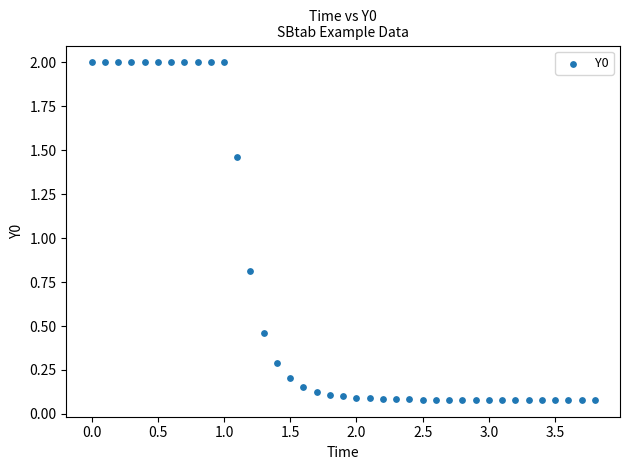

What is the range of Y values (max minus min)?

1.9